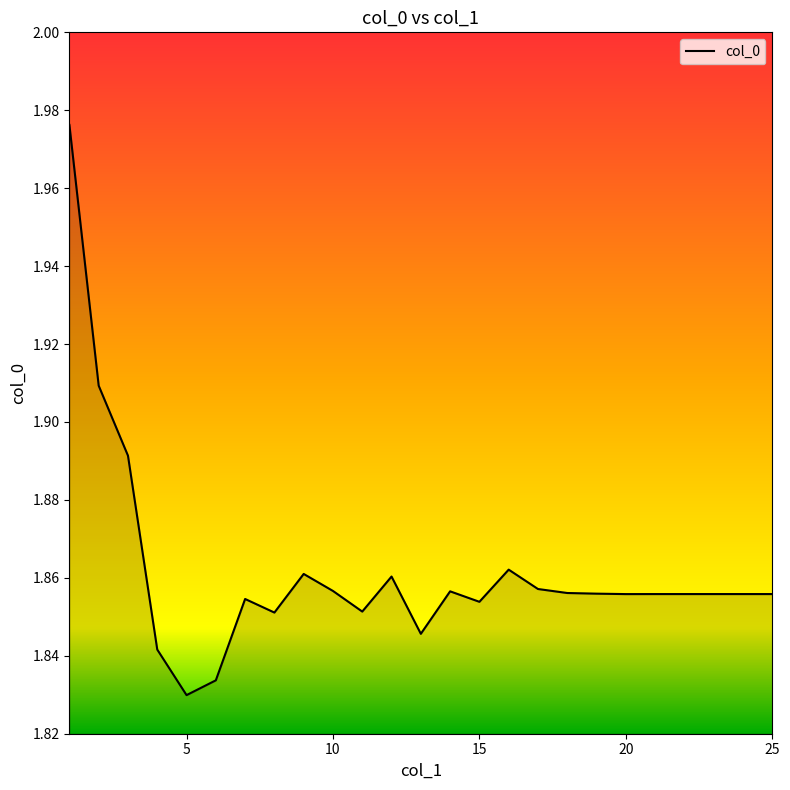

List the labels in order of value, largest first.

1, 2, 3, 16, 9, 12, 17, 10, 14, 18, 19, 21, 22, 23, 24, 25, 20, 7, 15, 11, 8, 13, 4, 6, 5